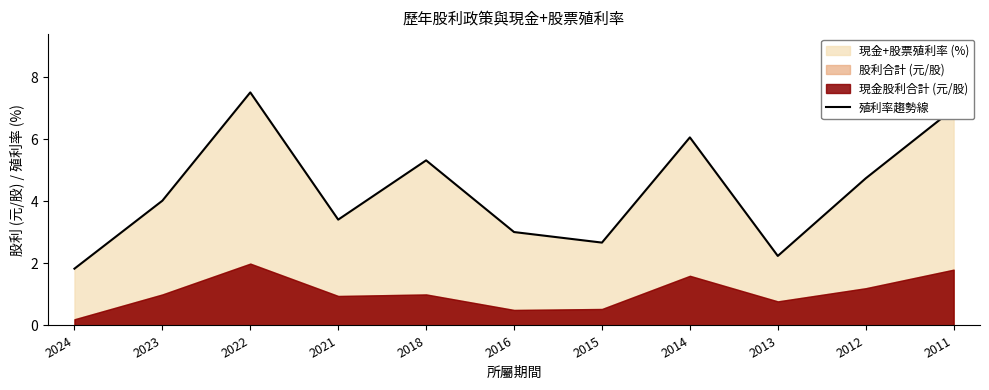

List the labels in order of value, smallest first.

2024, 2013, 2015, 2016, 2021, 2023, 2012, 2018, 2014, 2011, 2022